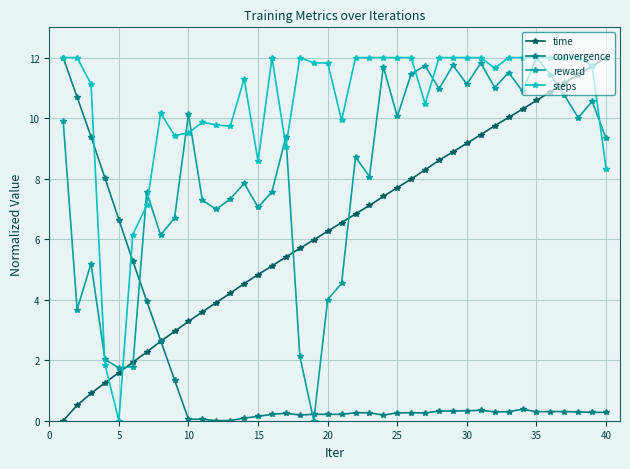

List the series in order of their overall mean, lowest first.

convergence, time, reward, steps